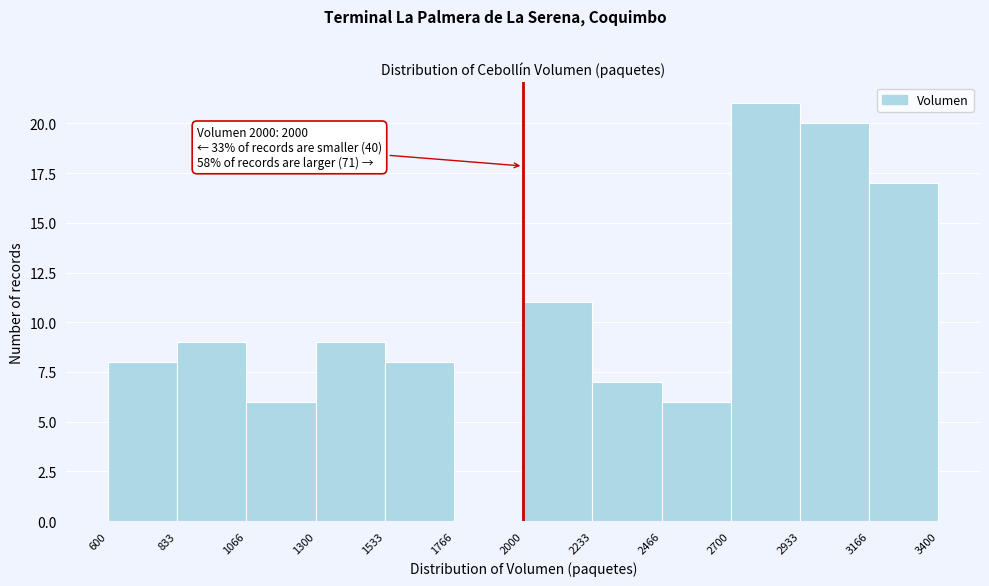

Over which range of the x-axis is the bar tallest?

2700 to 2933